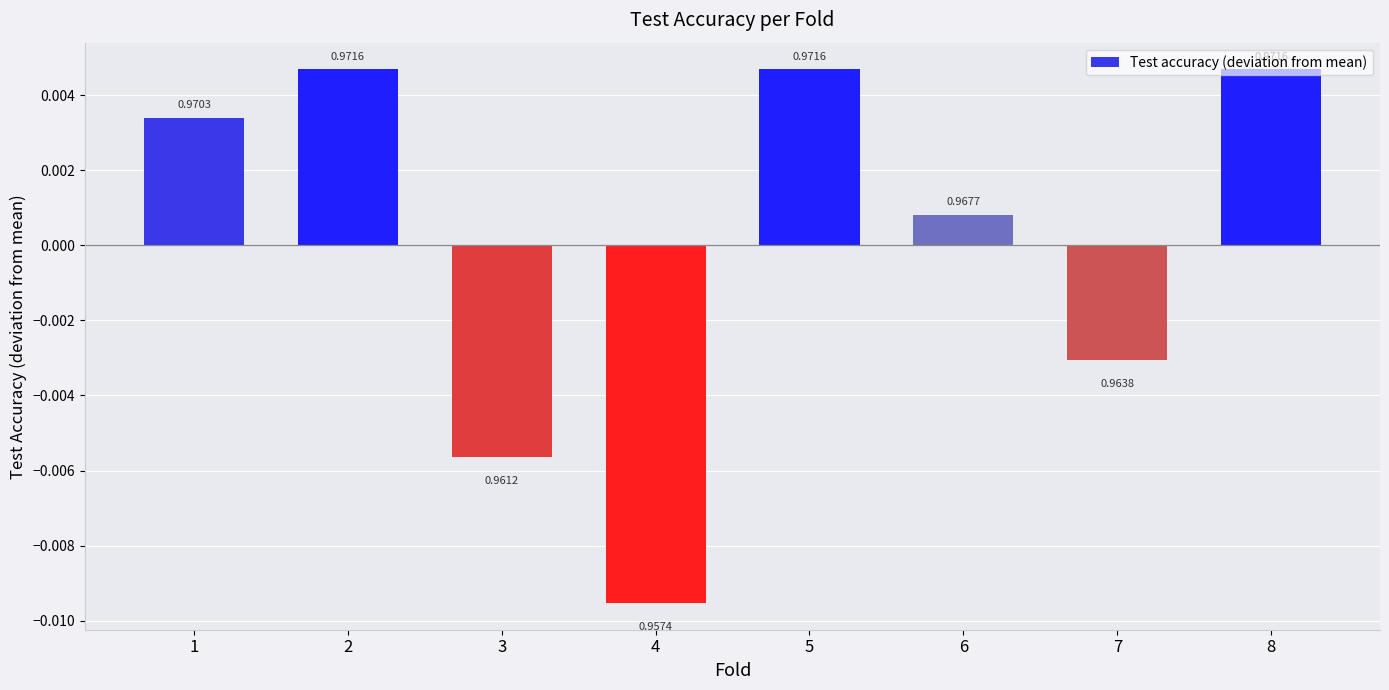

Are the bars horizontal?

No